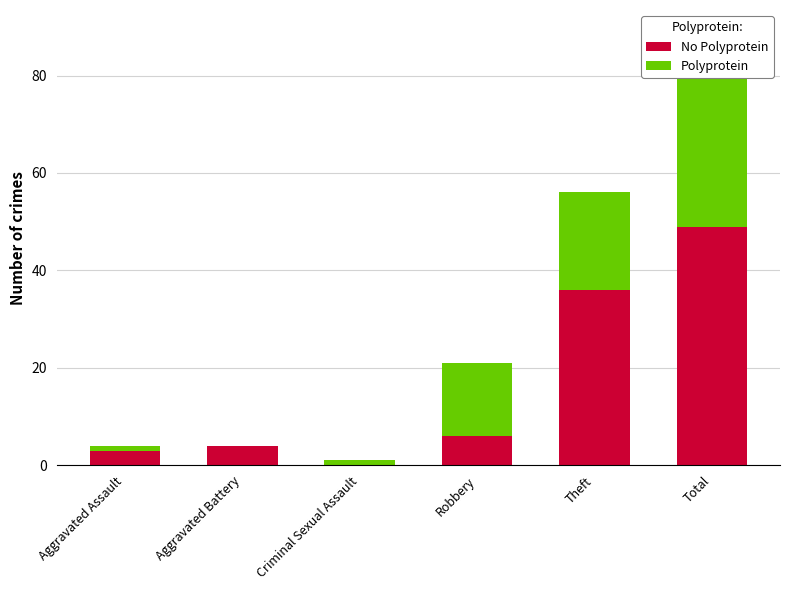

What is the label of the 1st bar from the right?

Total